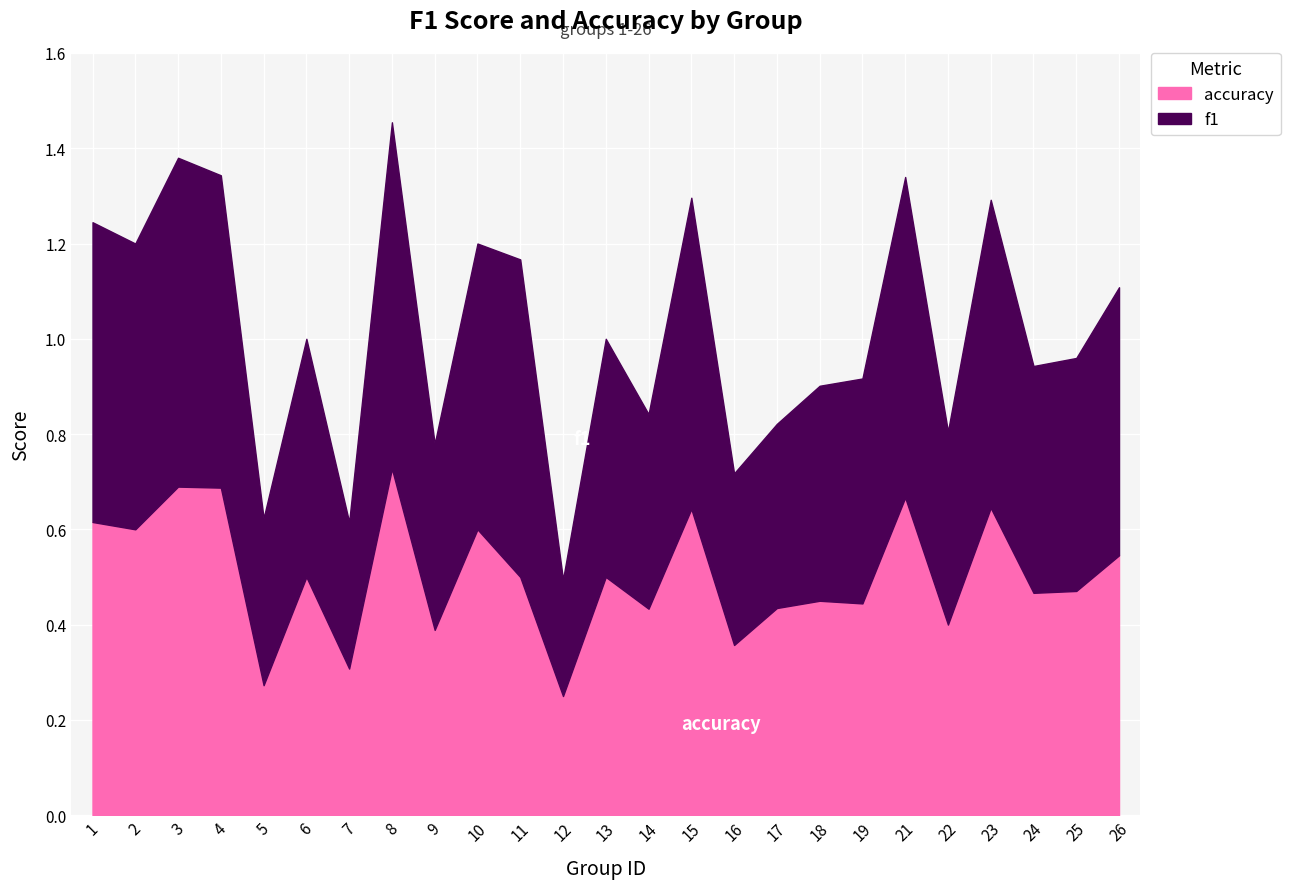

Between 17 and 7, which is larger?

17